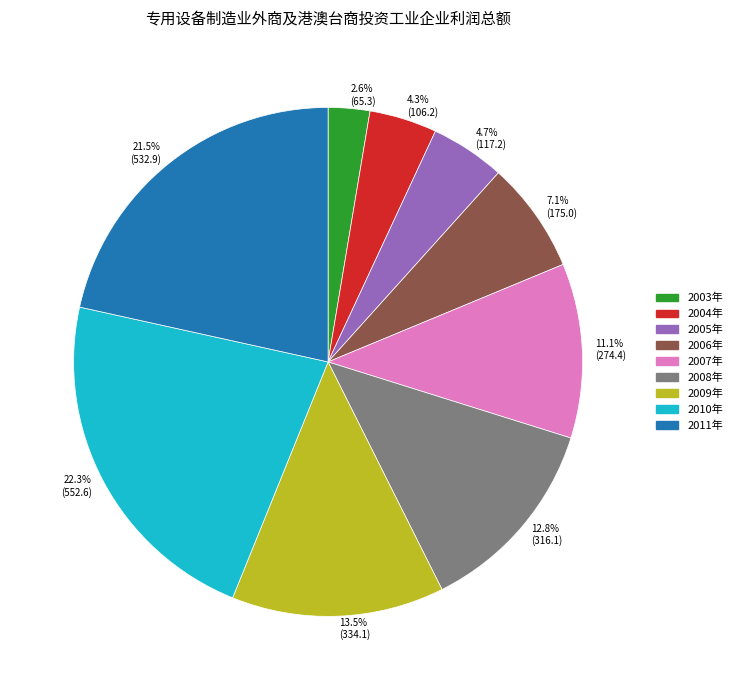

What is the total percentage of 2004年 and 2005年?

9.0%